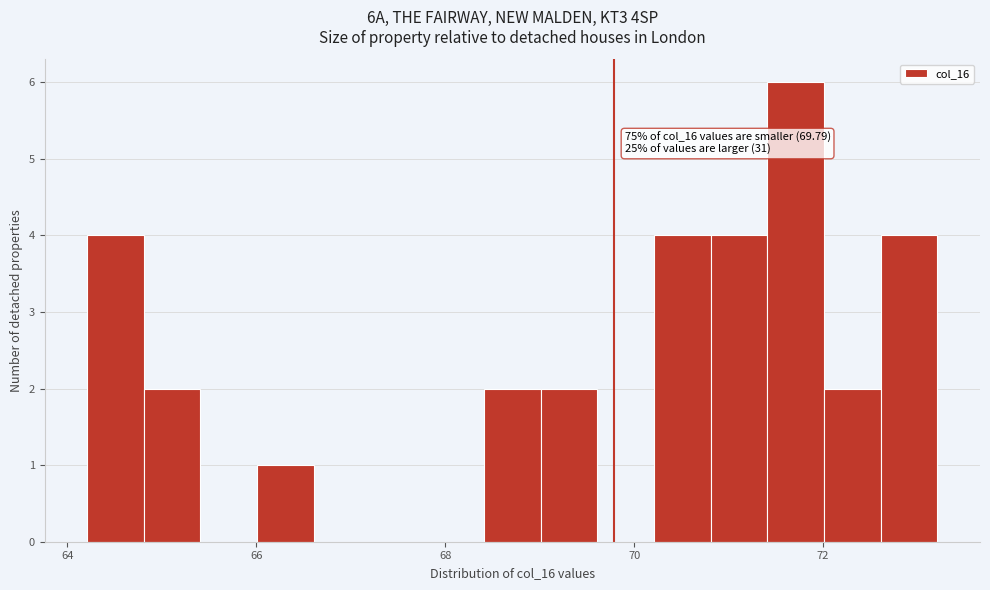

Read against the x-axis, roughly where is the centre of the tallest bar?

71.8